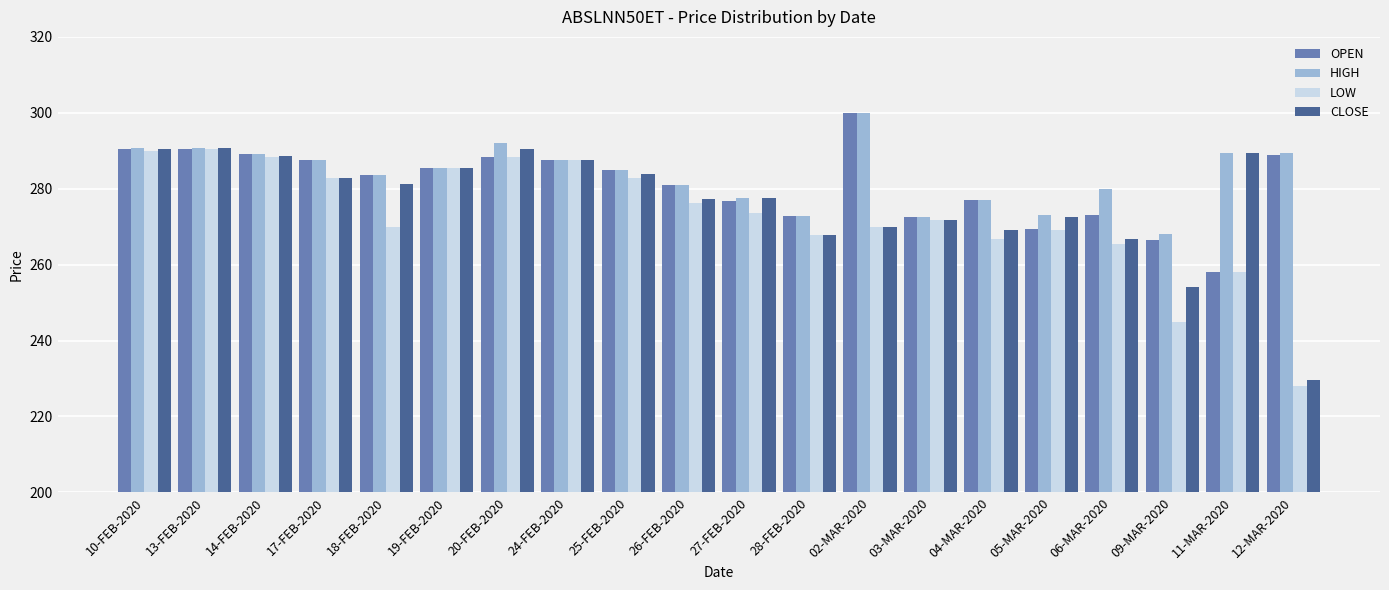

List the series in order of their overall mean, highest first.

HIGH, OPEN, CLOSE, LOW